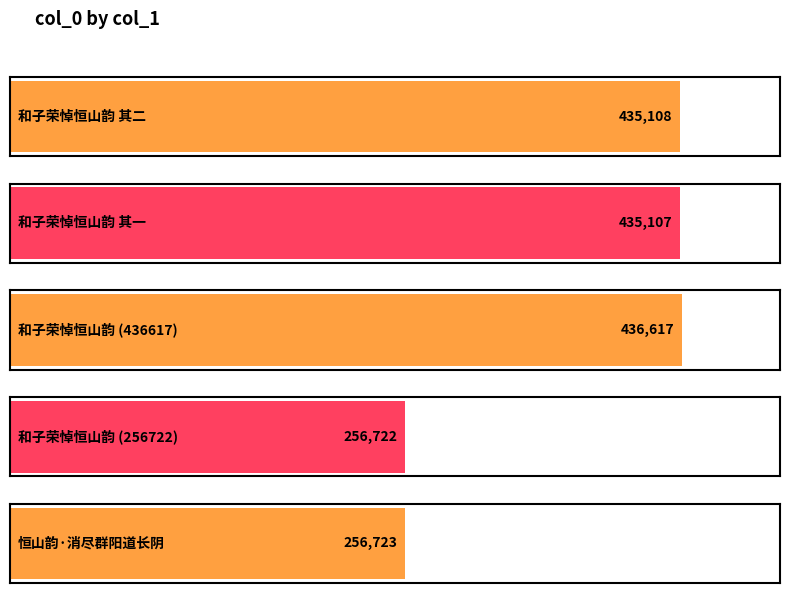

Rank the categories by value from lowest to highest.

和子荣悼恒山韵, 恒山韵·消尽群阳道长阴, 和子荣悼恒山韵 其一, 和子荣悼恒山韵 其二, 和子荣悼恒山韵